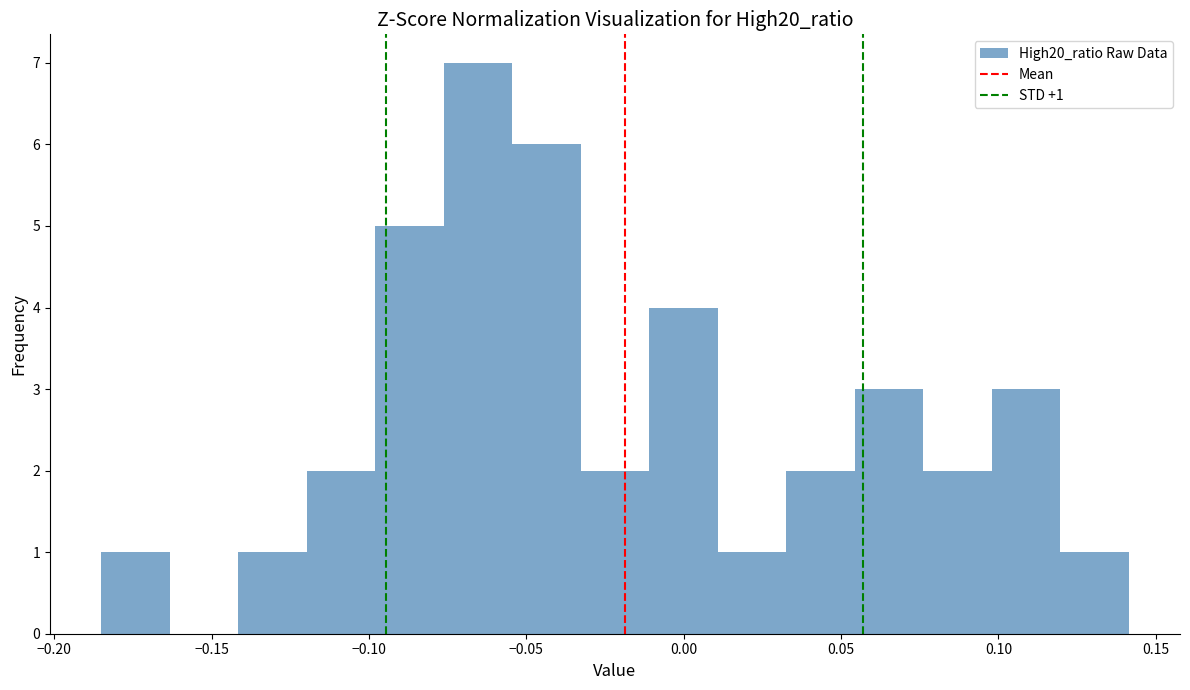

Which range on the x-axis has the tallest bar?

-0.075 to -0.055